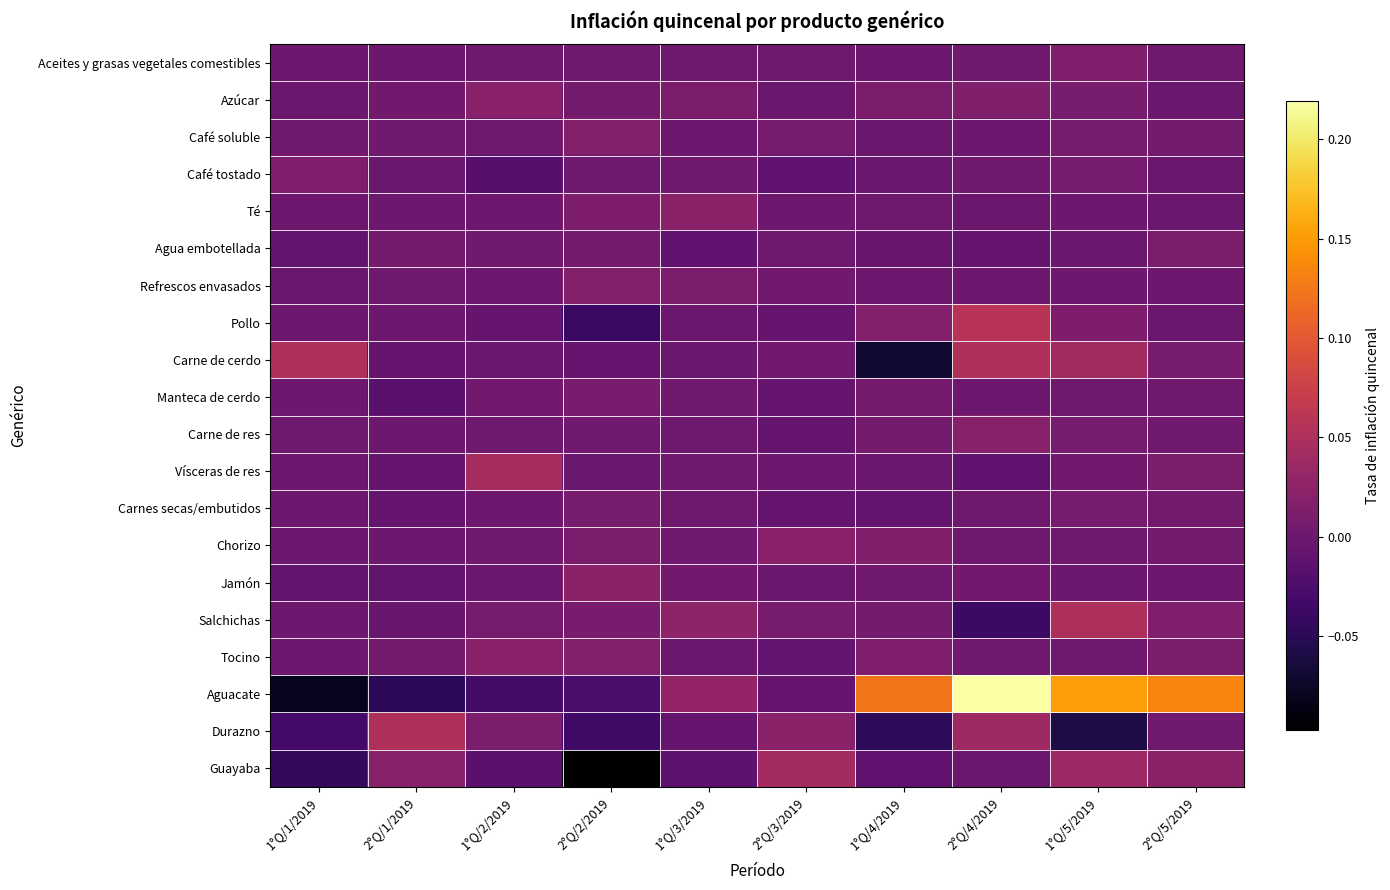

Which category has the highest value across all series?

2°Q/4/2019